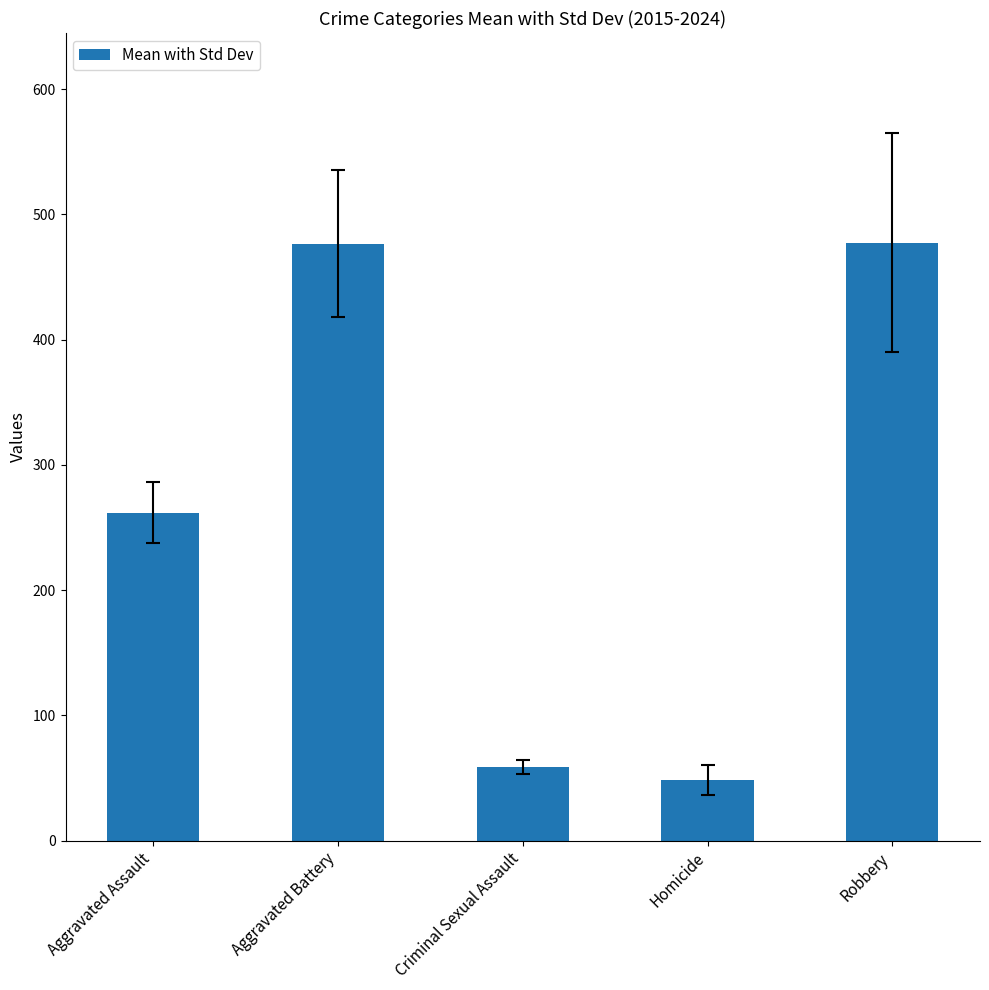

What is the sum of the values at Aggravated Battery and Homicide?

525.0